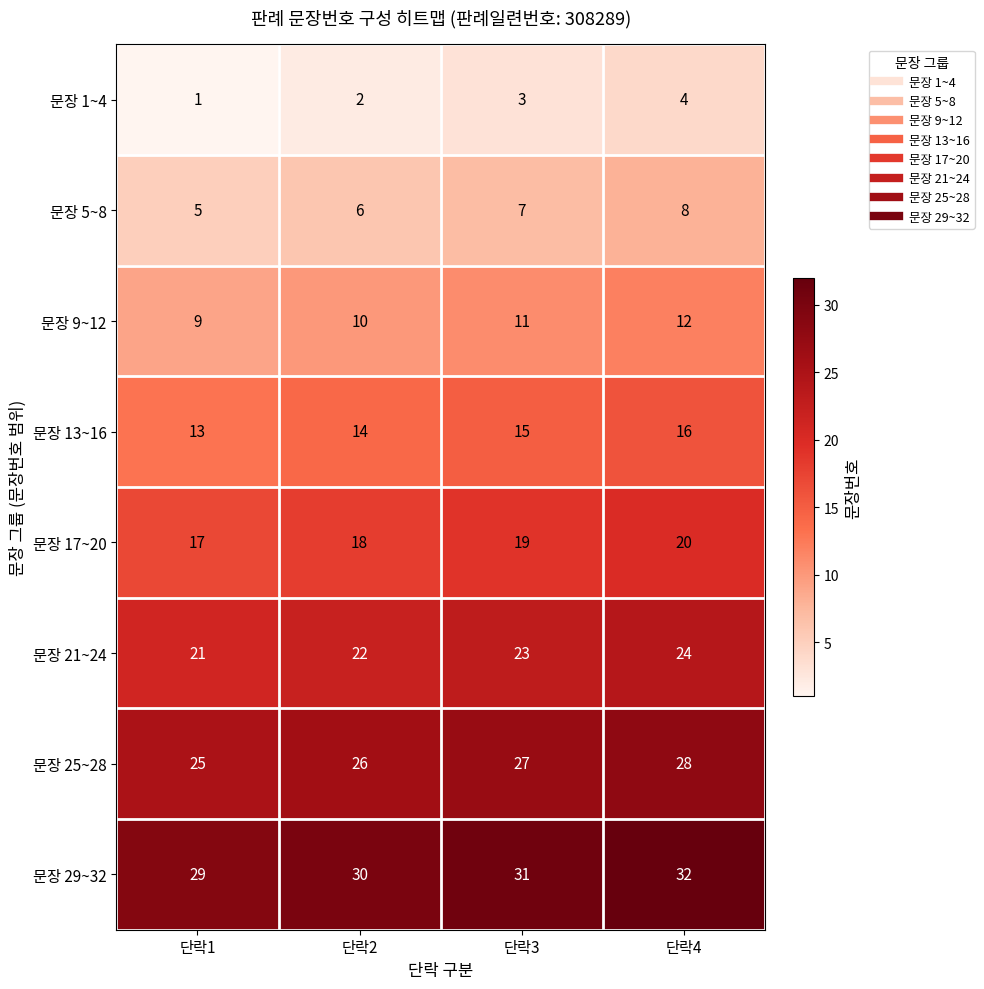

What is the total value across all series at 단락4?

144